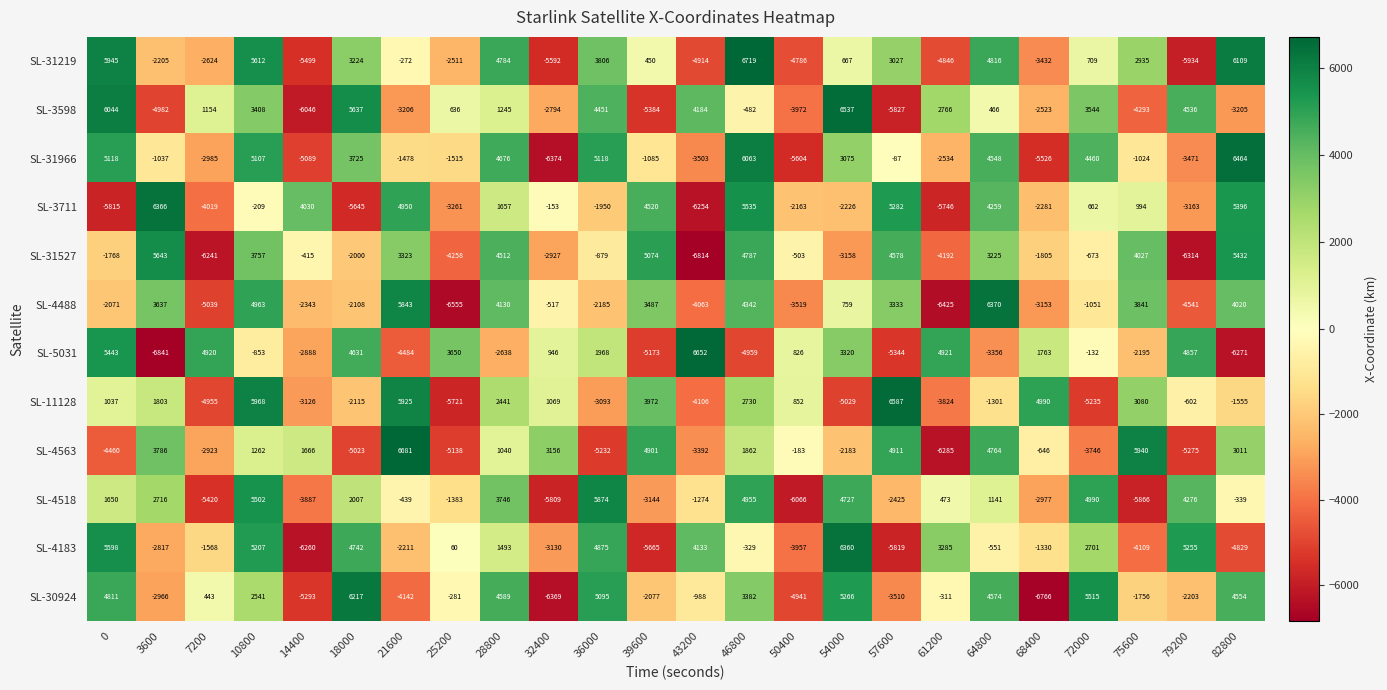

Which series has the widest spread of values?

SL-5031